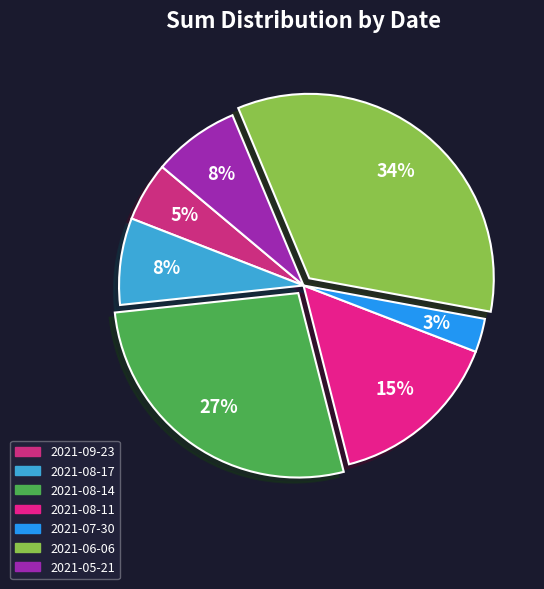

Approximately how many times larger is the value at 2021-08-11 compared to 2021-09-23?

2.9